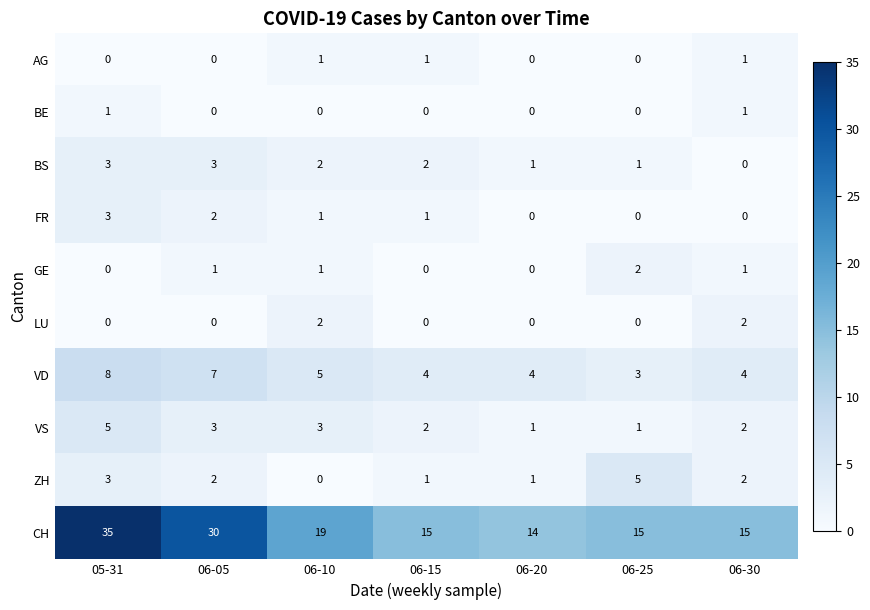

Count the number of categories in the chart.

7